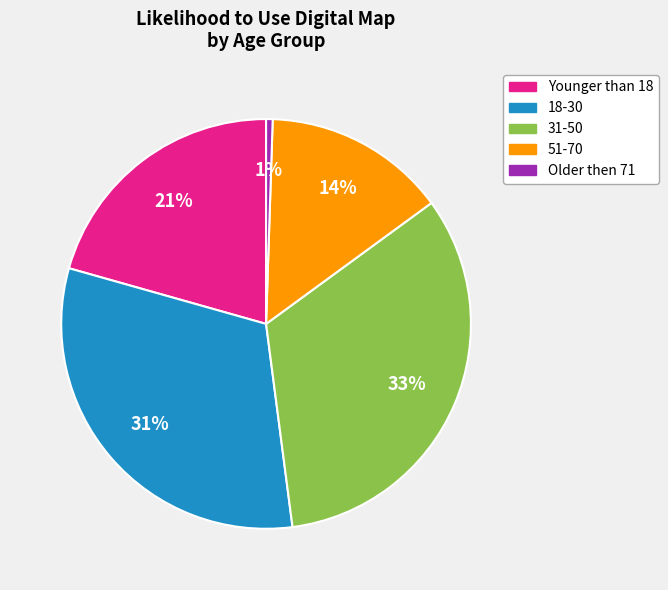

To the nearest percent, what is the difference between the largest and smallest slice percentages?

32%